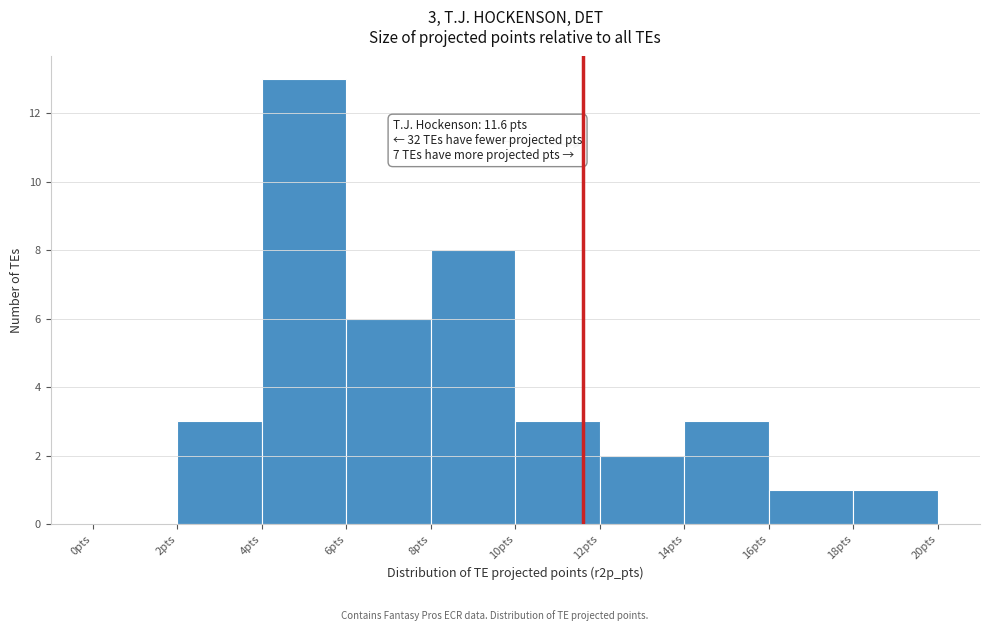

Over which range of the x-axis is the bar tallest?

4 to 6